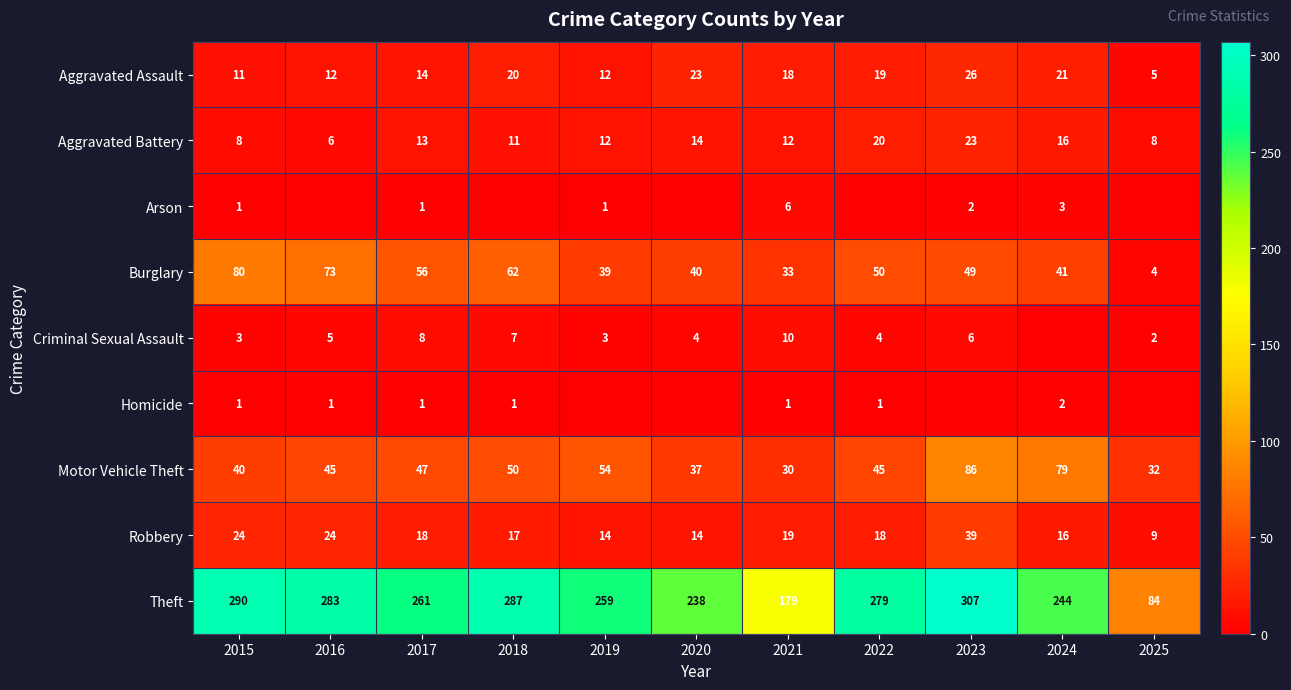

What is the maximum value shown in the chart?

307